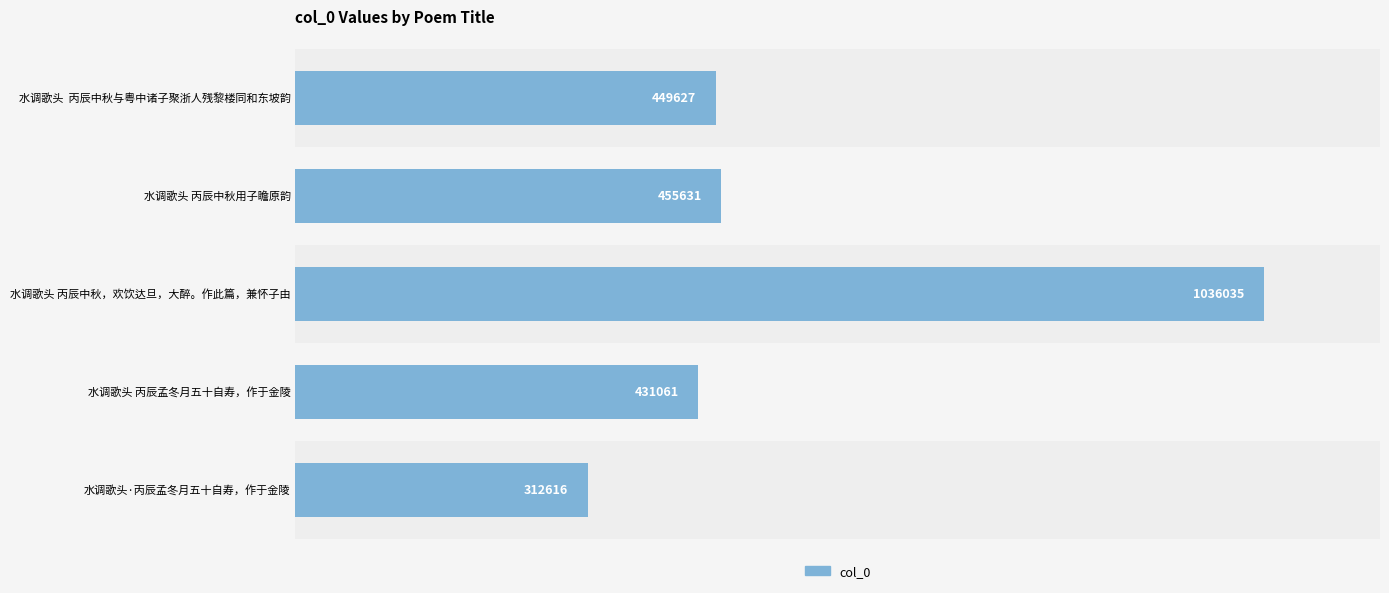

List the labels in order of value, largest first.

水调歌头 丙辰中秋，欢饮达旦，大醉。作此篇，兼怀子由, 水调歌头 丙辰中秋用子瞻原韵, 水调歌头  丙辰中秋与粤中诸子聚浙人残黎楼同和东坡韵, 水调歌头 丙辰孟冬月五十自寿，作于金陵, 水调歌头·丙辰孟冬月五十自寿，作于金陵